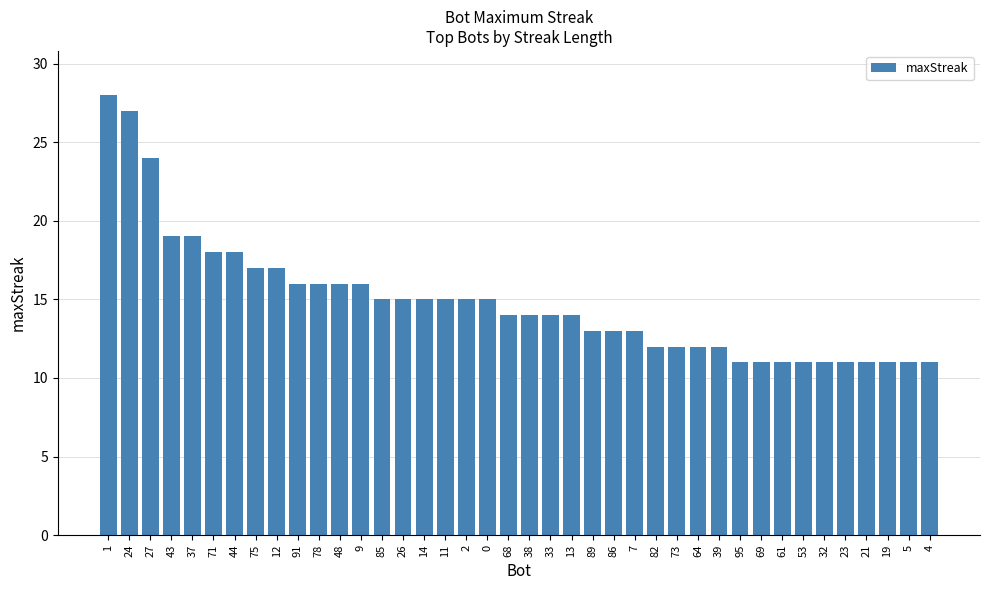

What is the ratio of the value at 85 to the value at 24?

0.6